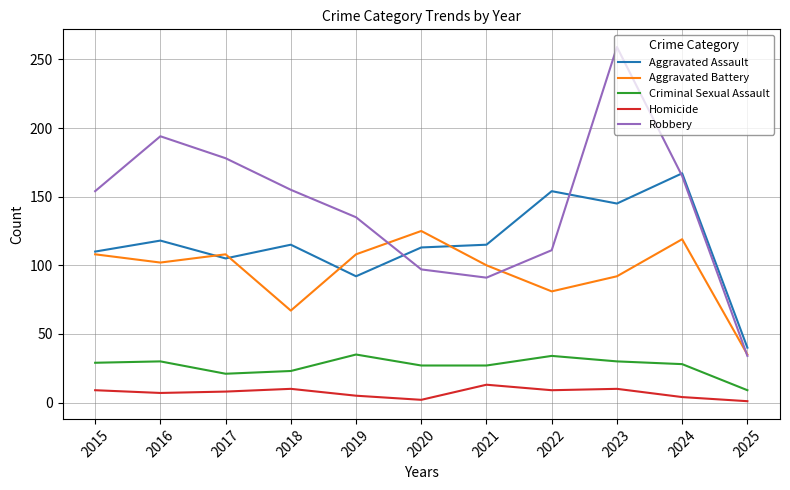

Which category has the highest value across all series?

2023